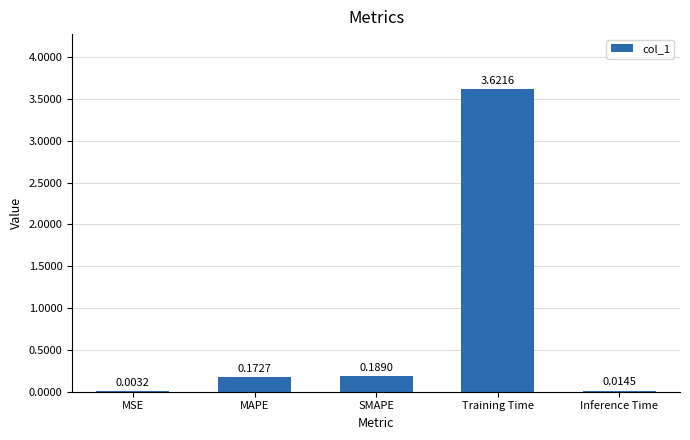

What is the sum of all values?

4.0